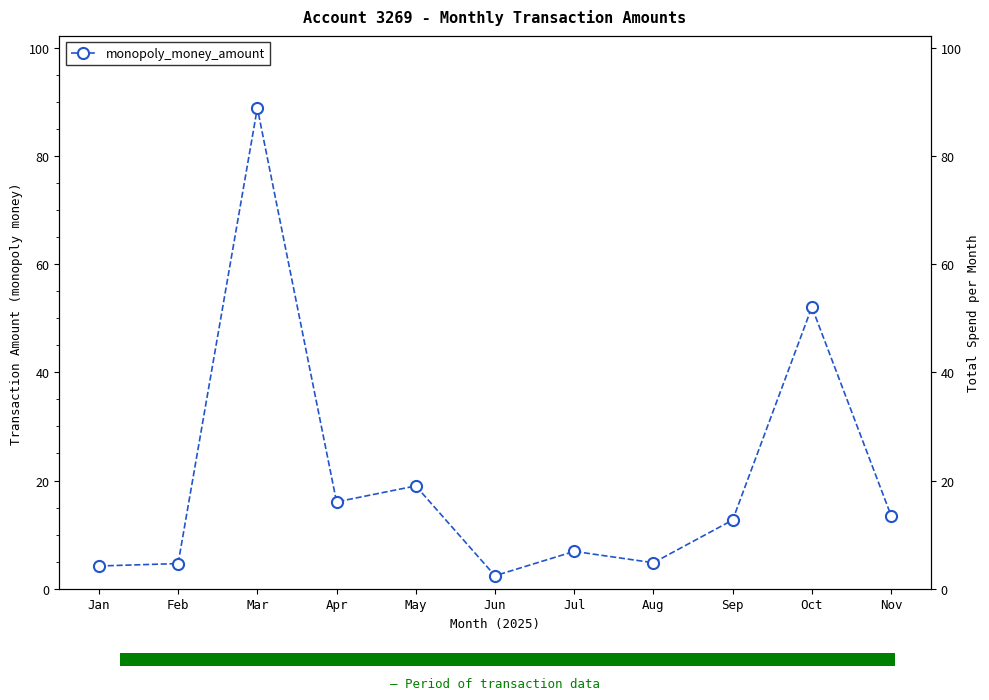

What value does the data have at Jul?

6.9